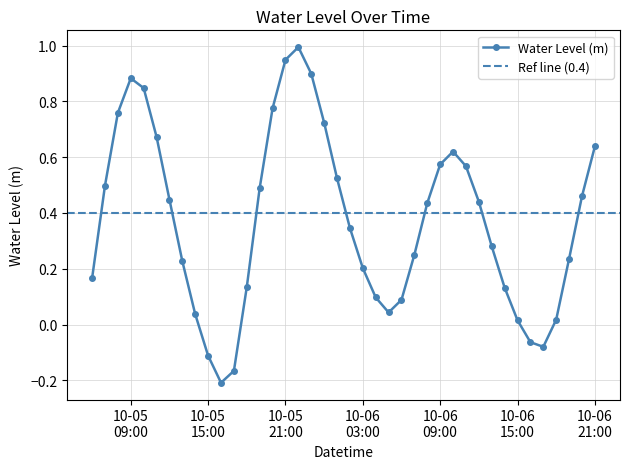

In Water Level (m), how many points are lower than both neighbors (excluding endpoints)?

3